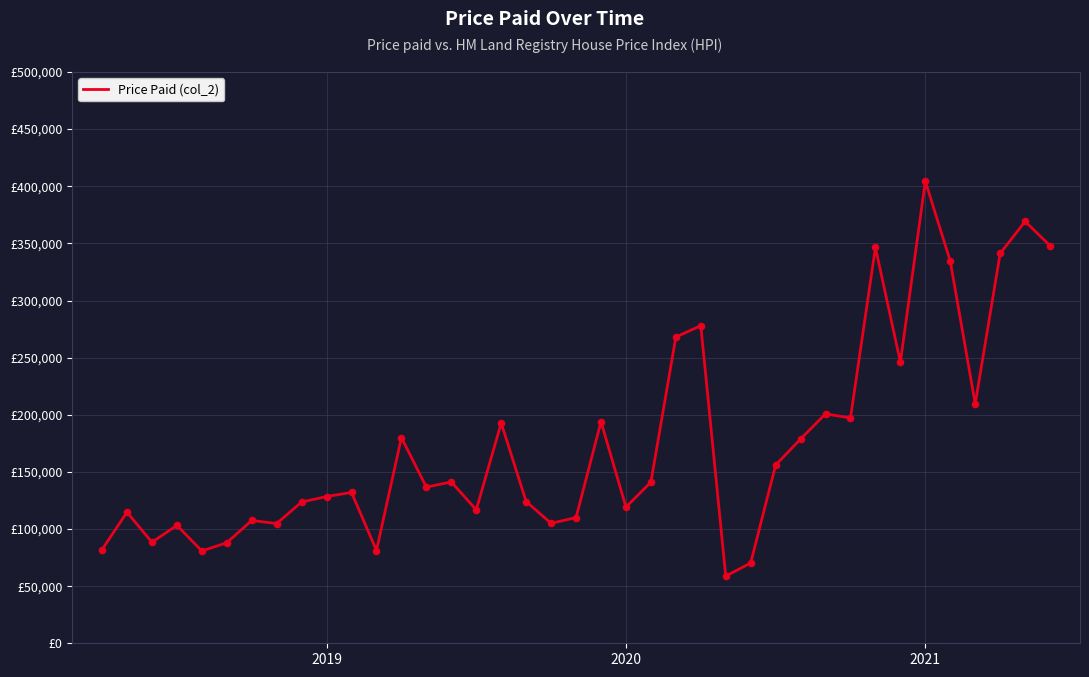

Is this an area chart (filled region under the line)?

No